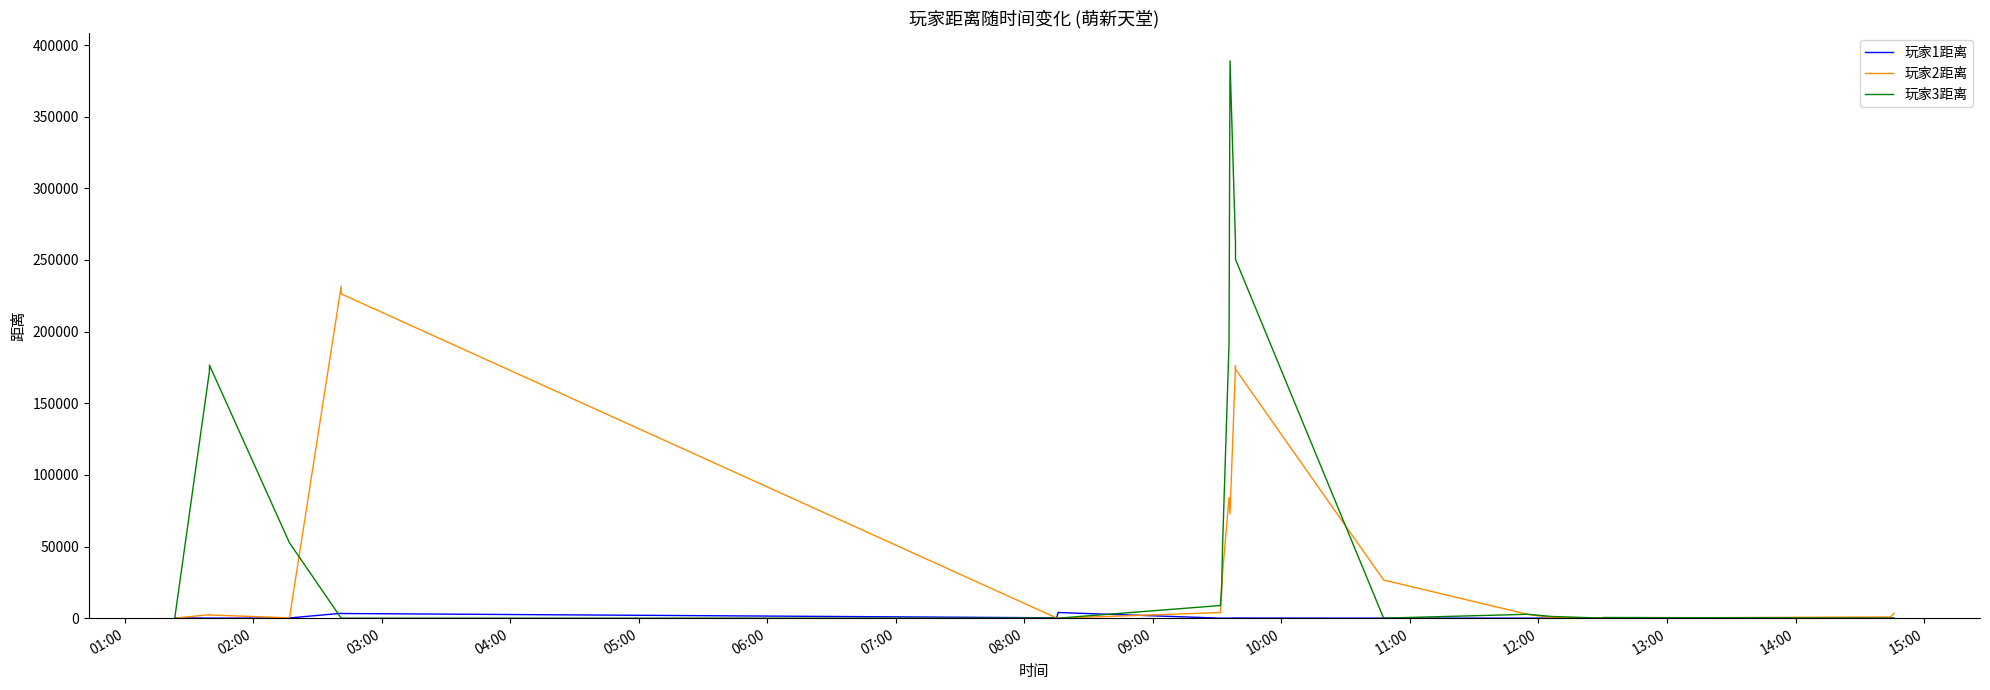

Reading right to left, transcribe all the data shown in this chart.

玩家1距离: 0	0	0	0	0	0	0	0	0	0	0	0	0	0	0	0	0	0	0	0	0	0	0	86	141	2	2	2	2	2	3940	1097	267	233	3253	3402	143	0	24	183
玩家2距离: 3363	3363	844	844	5	5	10	10	19	19	33	33	28	28	31	31	16	16	7	7	415	2700	26638	173741	176274	72727	84220	31424	20373	3921	0	0	0	0	226272	231655	237	2218	2437	0
玩家3距离: 0	0	0	0	469	469	558	558	579	570	444	444	364	331	126	110	24	24	29	29	1160	2700	0	250362	262269	388989	192201	50086	23799	8821	0	0	0	0	0	0	52590	176621	172402	0